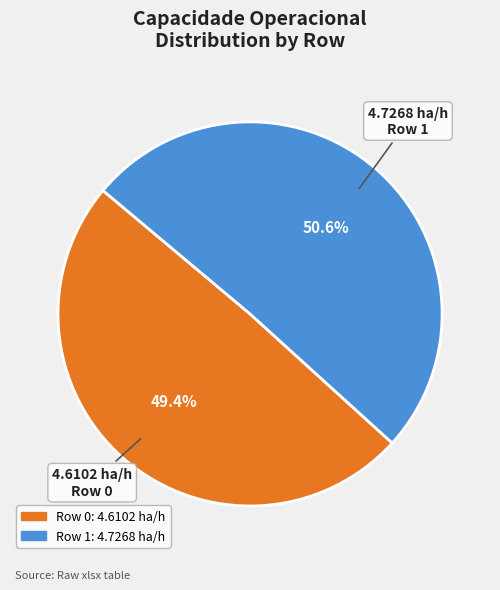

Do Row 0 and Row 1 together represent more than half of the pie?

Yes